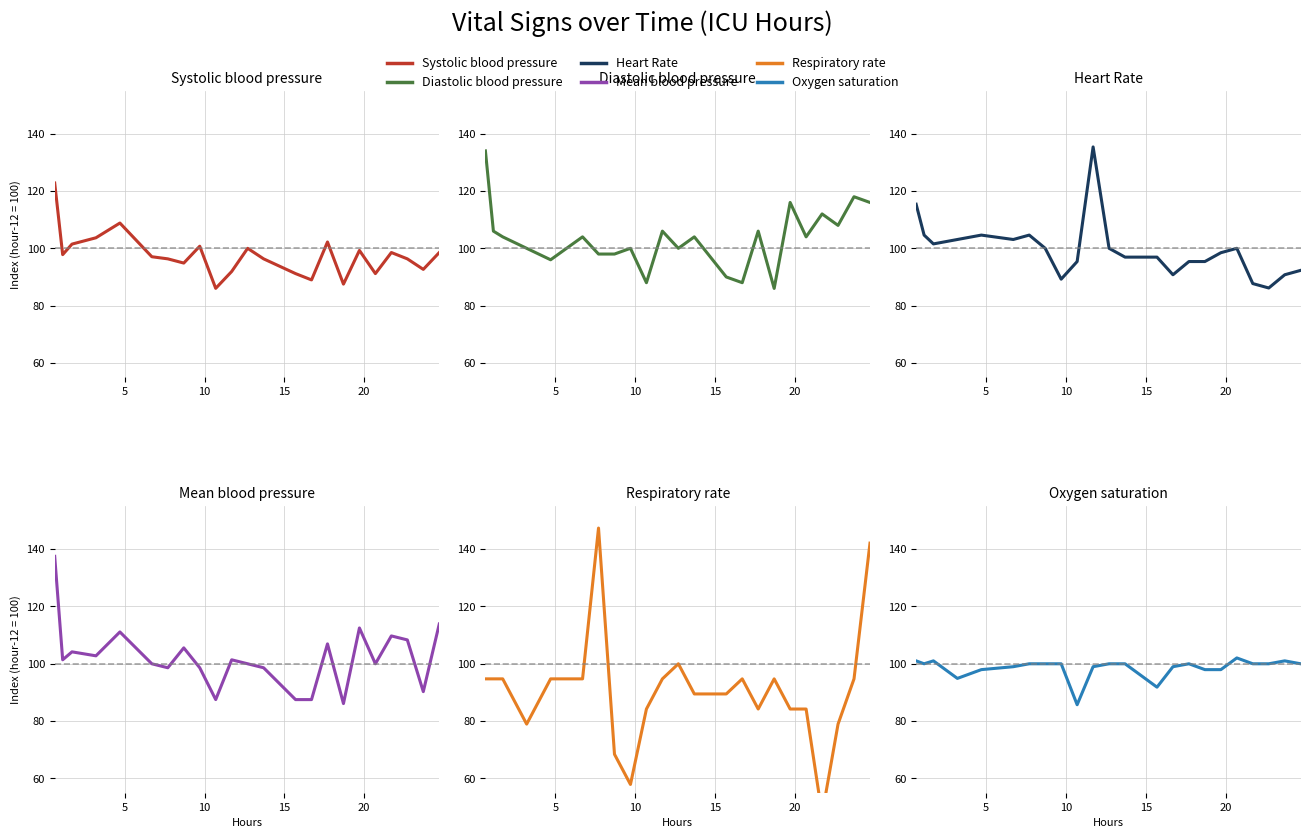

Which series has the largest total across all categories?

Diastolic blood pressure